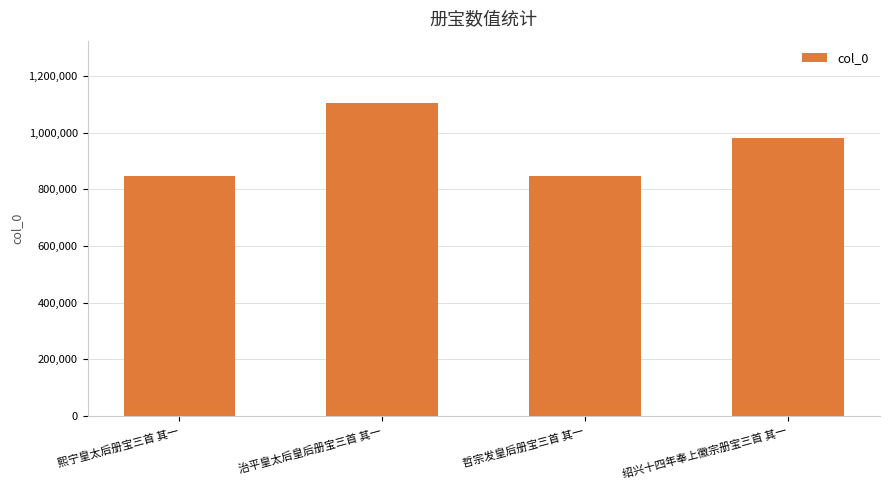

What is the change in value from 治平皇太后皇后册宝三首 其一 to 绍兴十四年奉上徽宗册宝三首 其一?

-122149